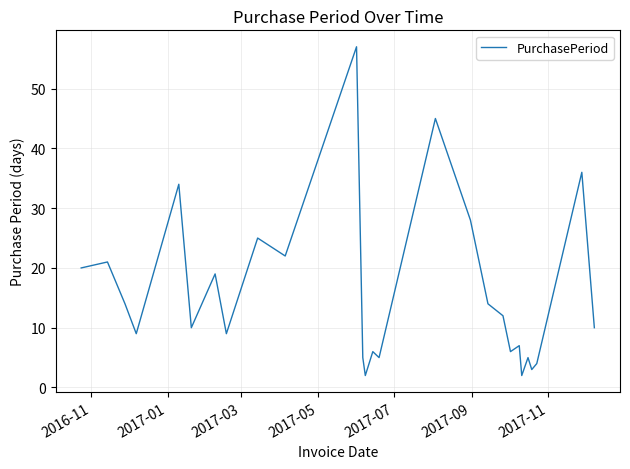

Is this an area chart (filled region under the line)?

No